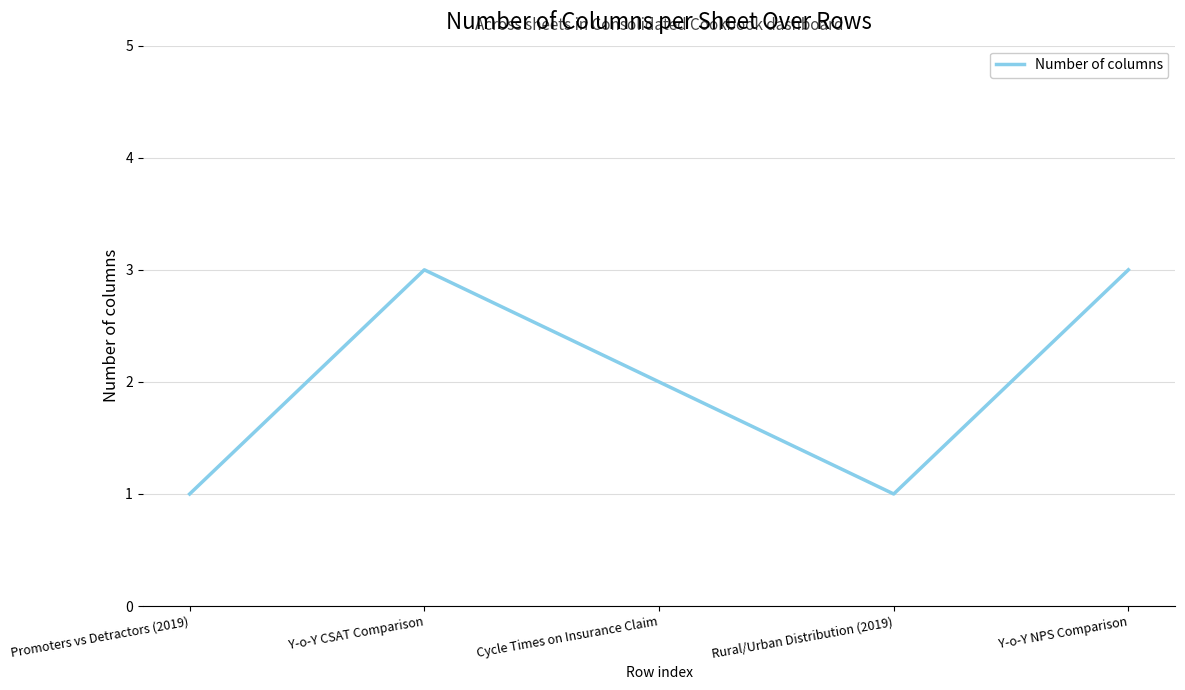

What position from the left is Promoters vs Detractors (2019)?

1